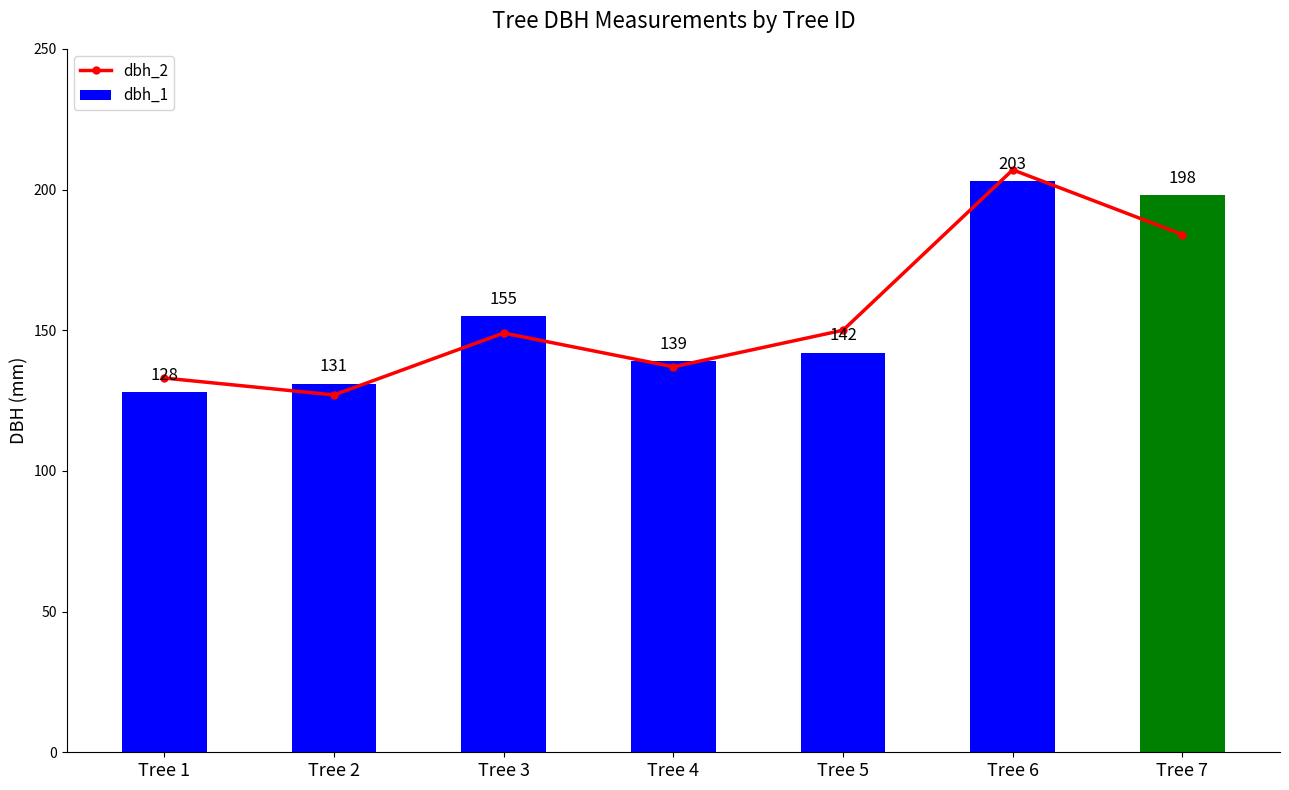

How many categories are shown in the chart?

7